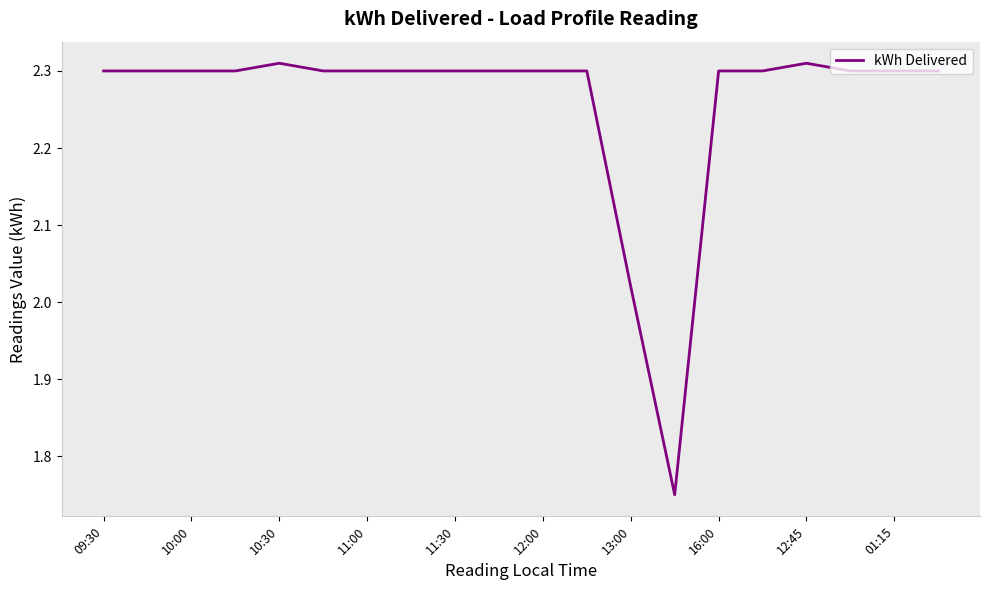

Does the chart have visible grid lines?

No